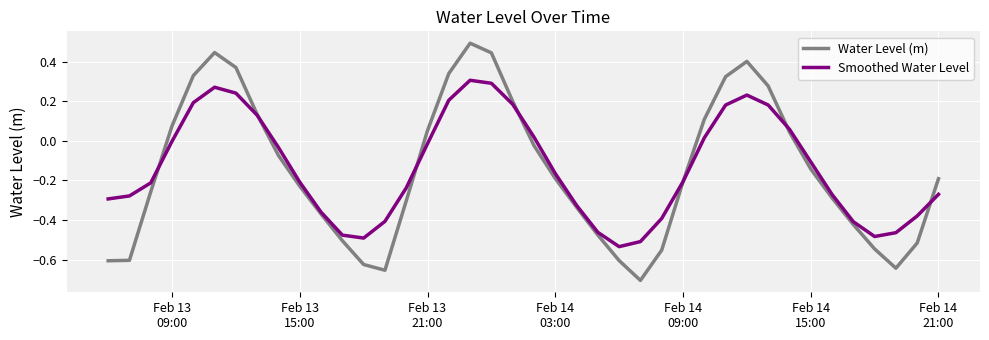

Which series has the widest spread of values?

Water Level (m)